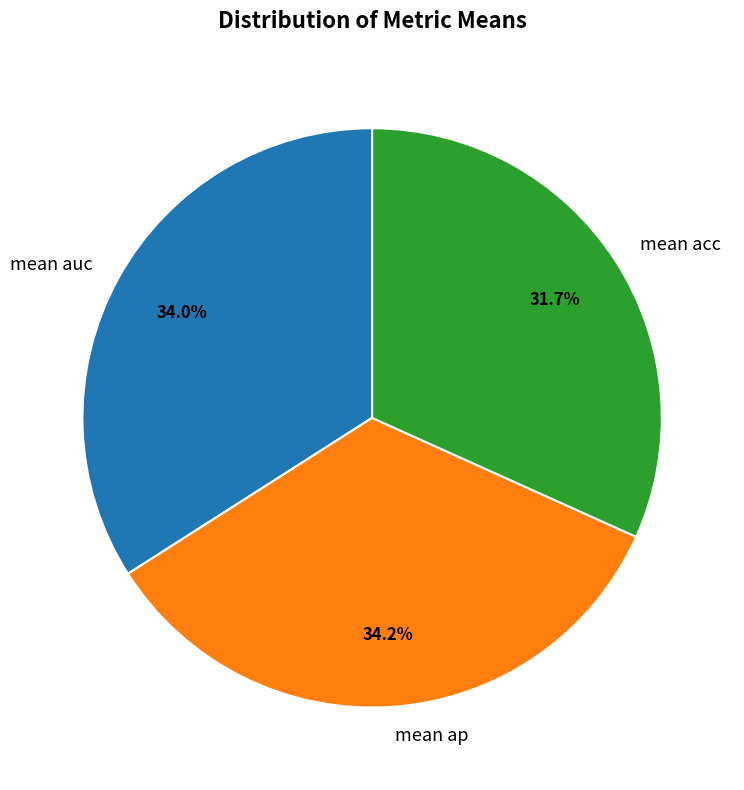

To the nearest percent, what is the combined percentage of mean acc and mean auc?

66%